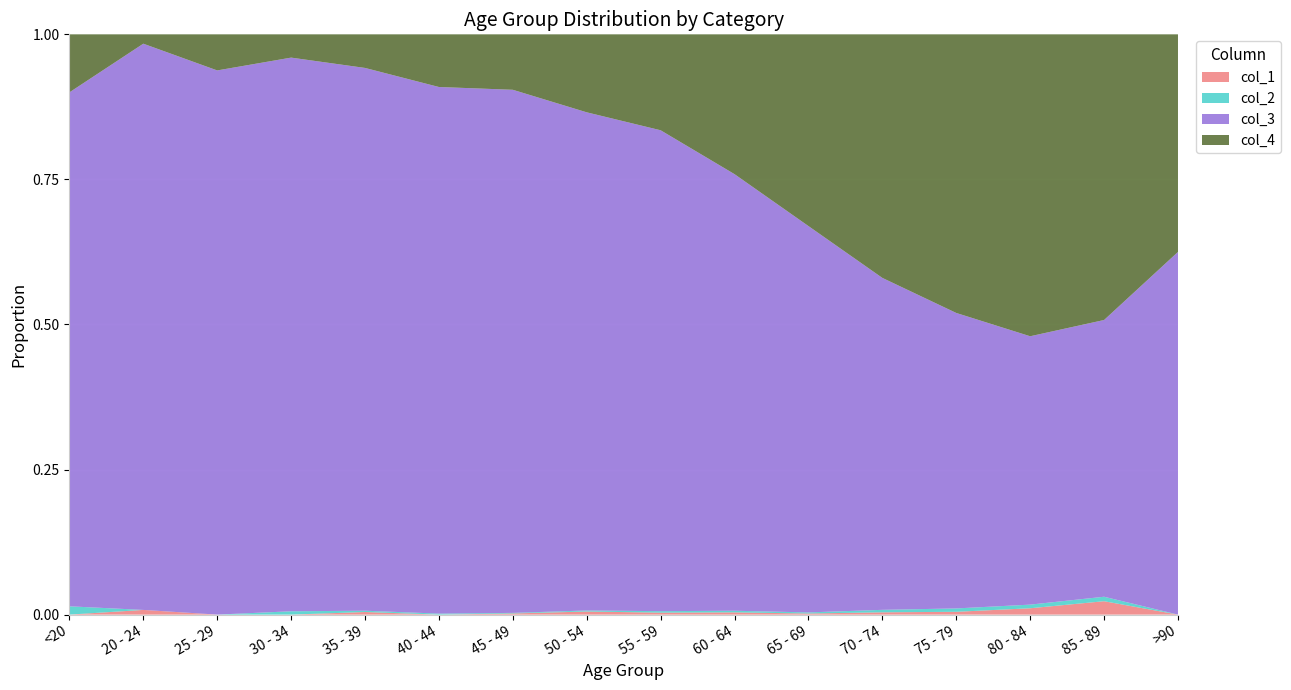

Reading right to left, list all the values displayed in this chart.

col_1: >90=0	85 - 89=3	80 - 84=7	75 - 79=10	70 - 74=13	65 - 69=6	60 - 64=11	55 - 59=8	50 - 54=9	45 - 49=2	40 - 44=0	35 - 39=2	30 - 34=0	25 - 29=0	20 - 24=1	<20=0
col_2: >90=0	85 - 89=1	80 - 84=4	75 - 79=12	70 - 74=14	65 - 69=6	60 - 64=8	55 - 59=6	50 - 54=3	45 - 49=1	40 - 44=1	35 - 39=1	30 - 34=2	25 - 29=0	20 - 24=0	<20=1
col_3: >90=15	85 - 89=62	80 - 84=296	75 - 79=1053	70 - 74=1882	65 - 69=2130	60 - 64=2151	55 - 59=1965	50 - 54=1450	45 - 49=915	40 - 44=530	35 - 39=420	30 - 34=333	25 - 29=196	20 - 24=121	<20=62
col_4: >90=9	85 - 89=64	80 - 84=333	75 - 79=993	70 - 74=1381	65 - 69=1057	60 - 64=689	55 - 59=392	50 - 54=227	45 - 49=97	40 - 44=53	35 - 39=26	30 - 34=14	25 - 29=13	20 - 24=2	<20=7